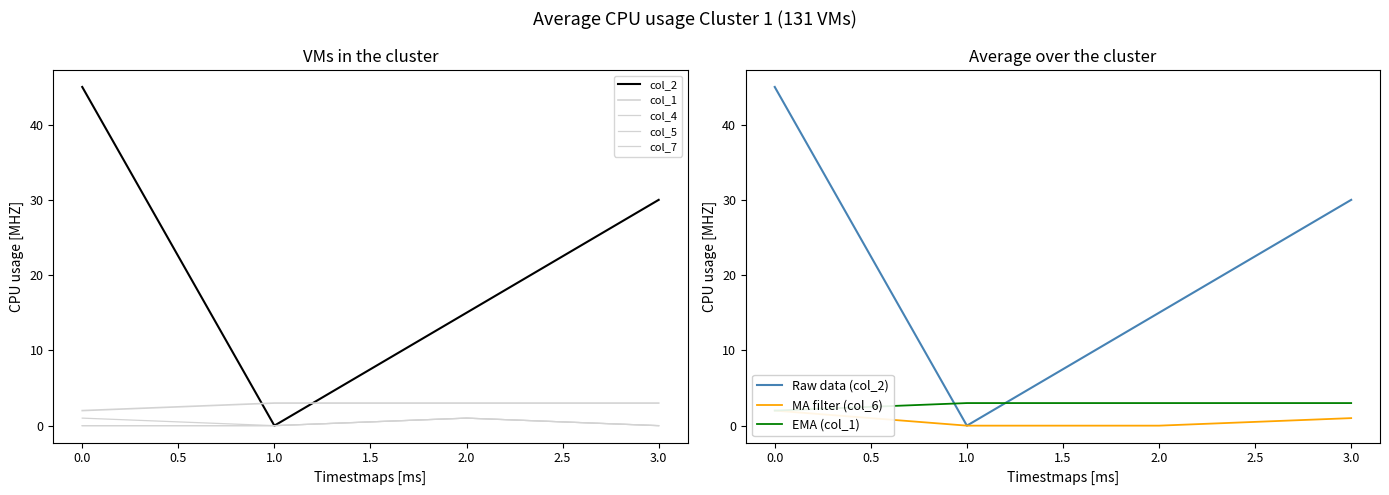

Does the chart have visible grid lines?

No